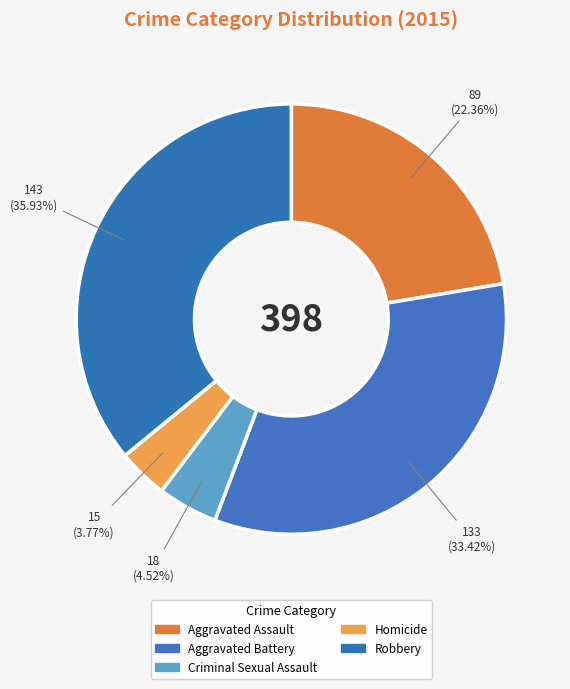

What is the change in value from Aggravated Assault to Aggravated Battery?

+44